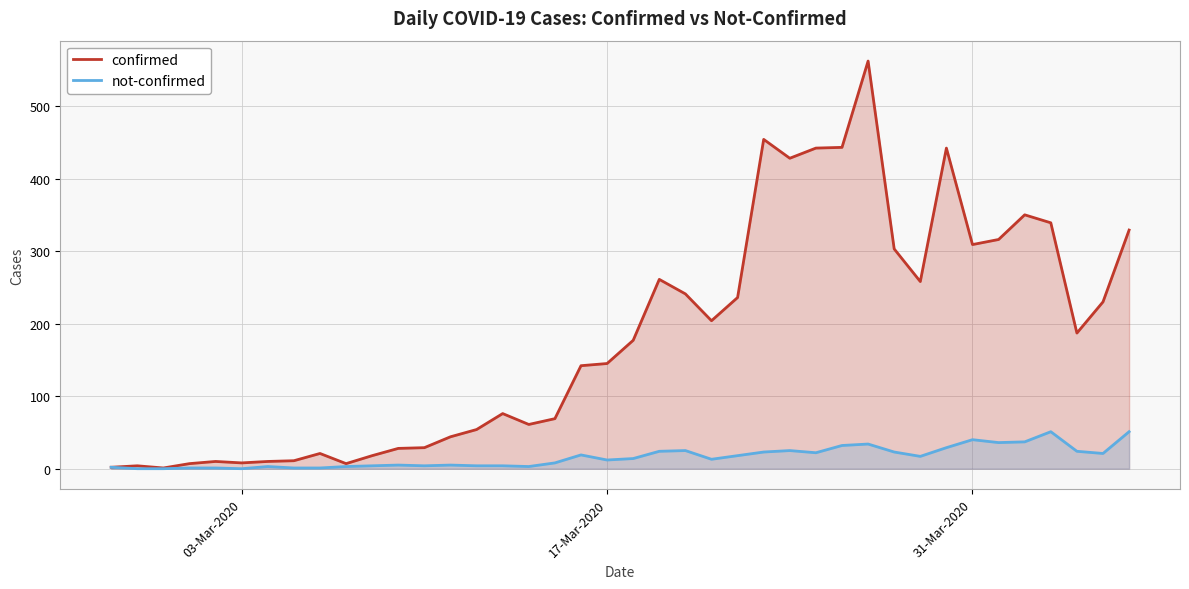

Rank the series by their average value, from highest to lowest.

confirmed, not-confirmed